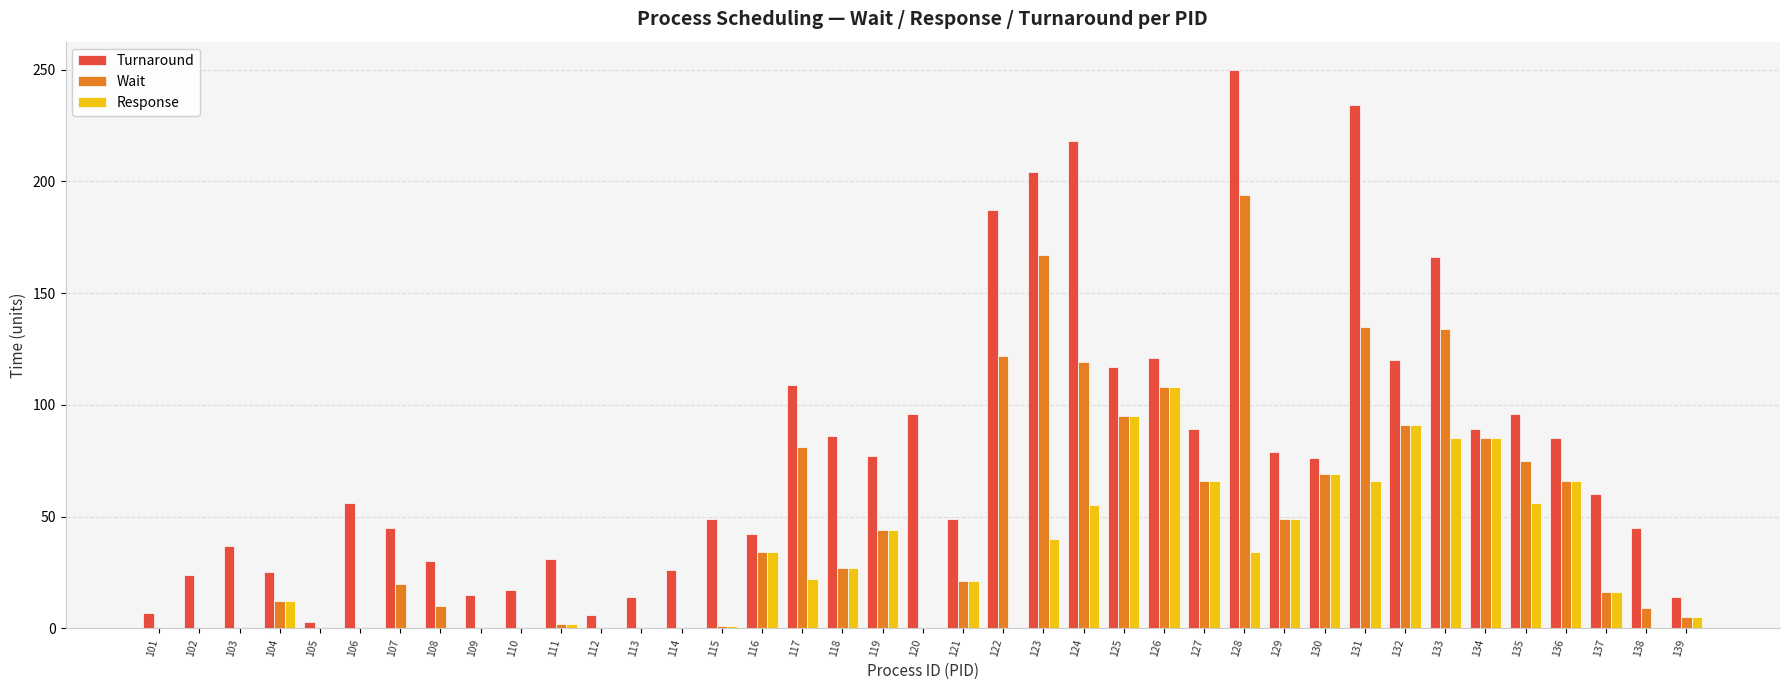

What are all the series names shown in the legend?

Turnaround, Wait, Response